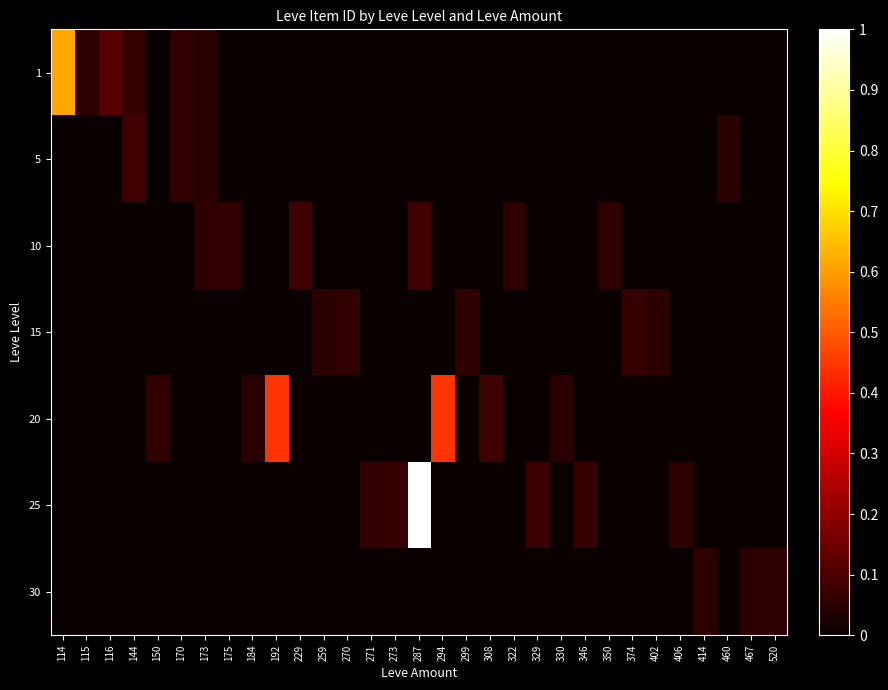

At which category does the chart reach its peak across all series?

287